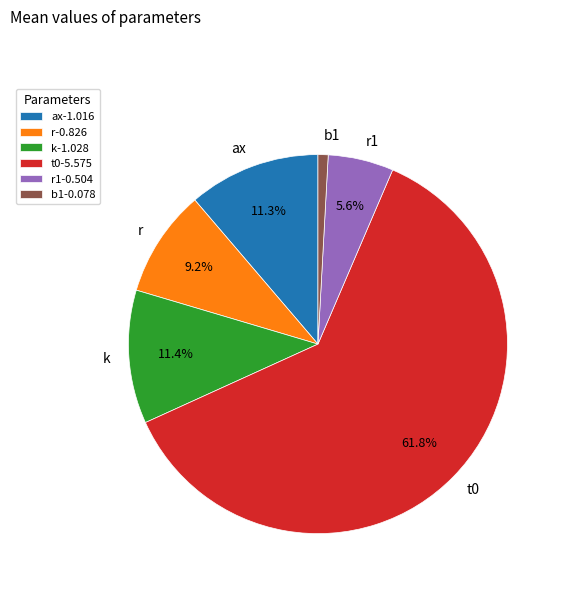

What percentage is the k slice, to the nearest percent?

11%